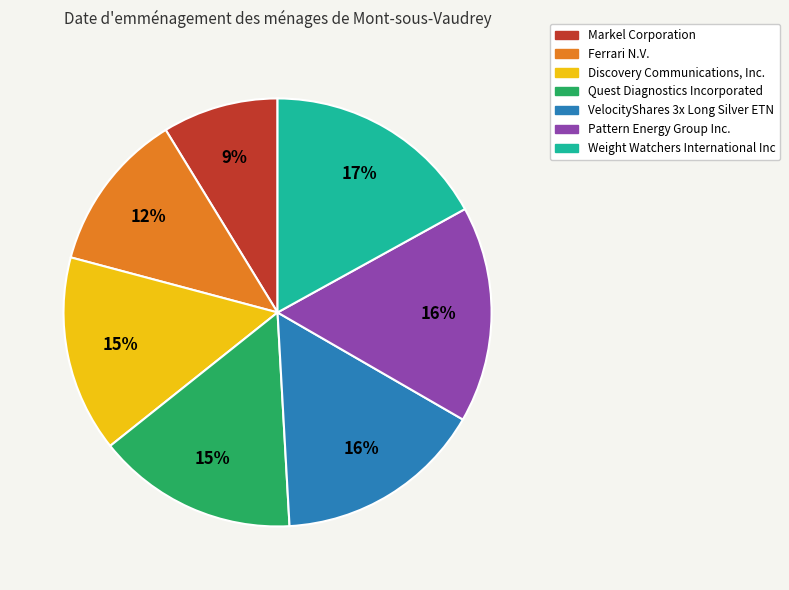

Is it true that Weight Watchers International Inc is 6% of the pie?

False